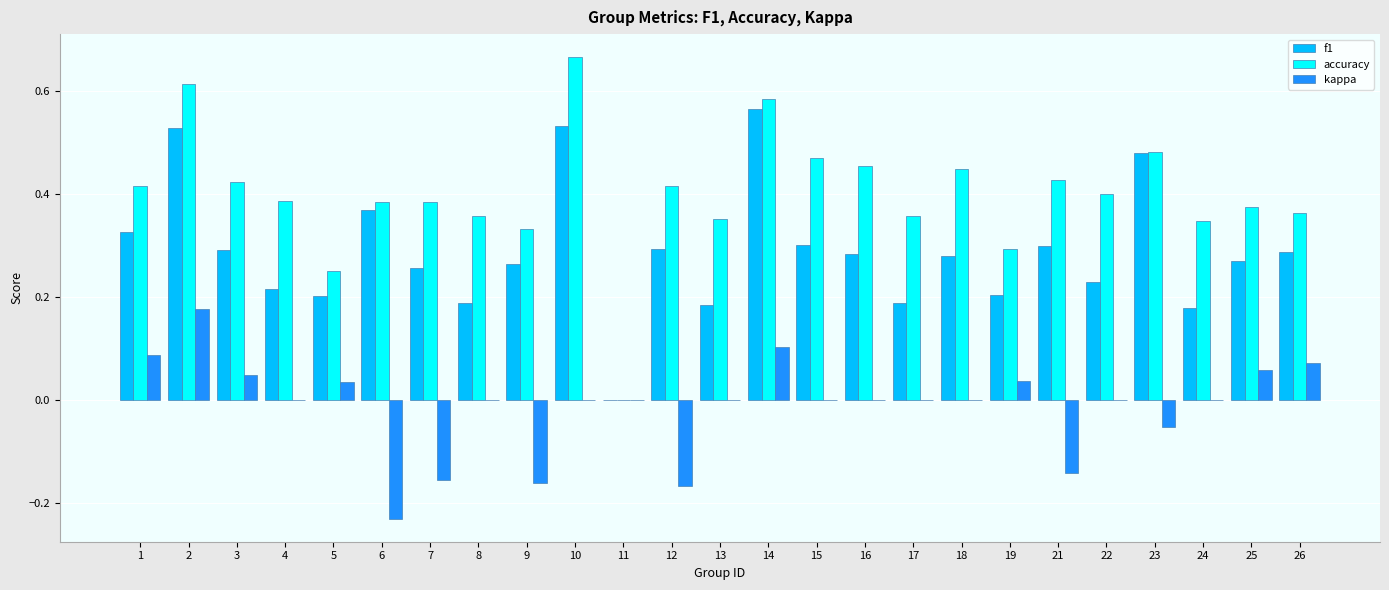

How many data points does each series have?

25